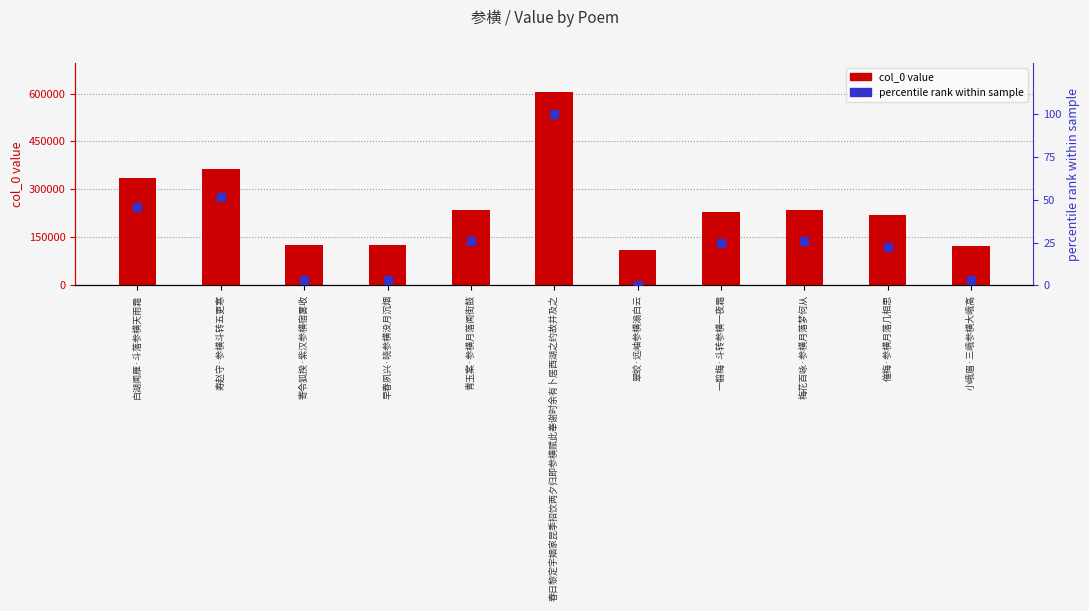

At how many categories does at least one series exceed 543976?

1